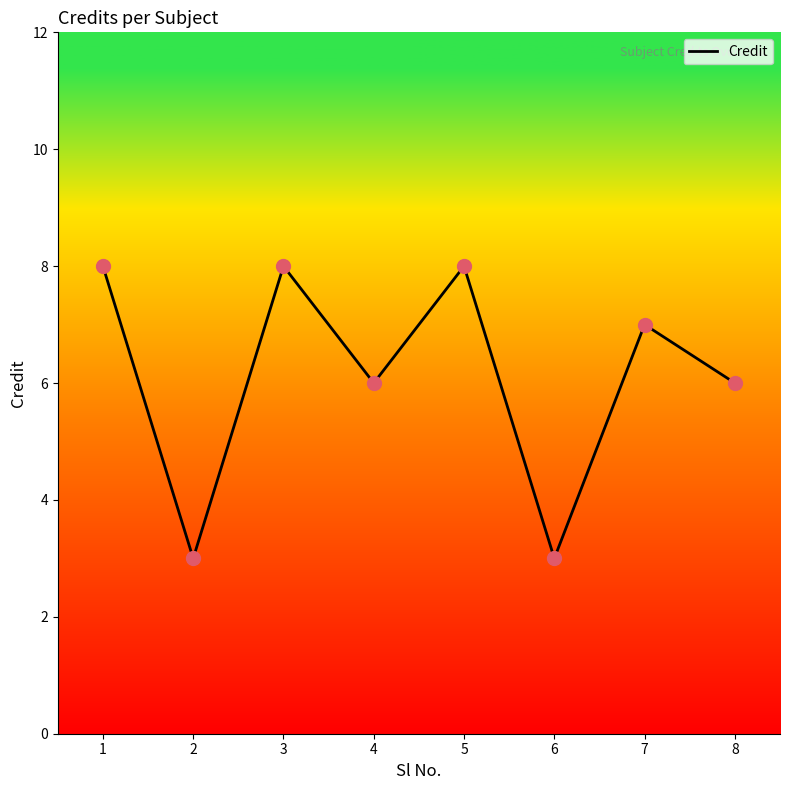

What is the ratio of the value at 3 to the value at 6?

2.7